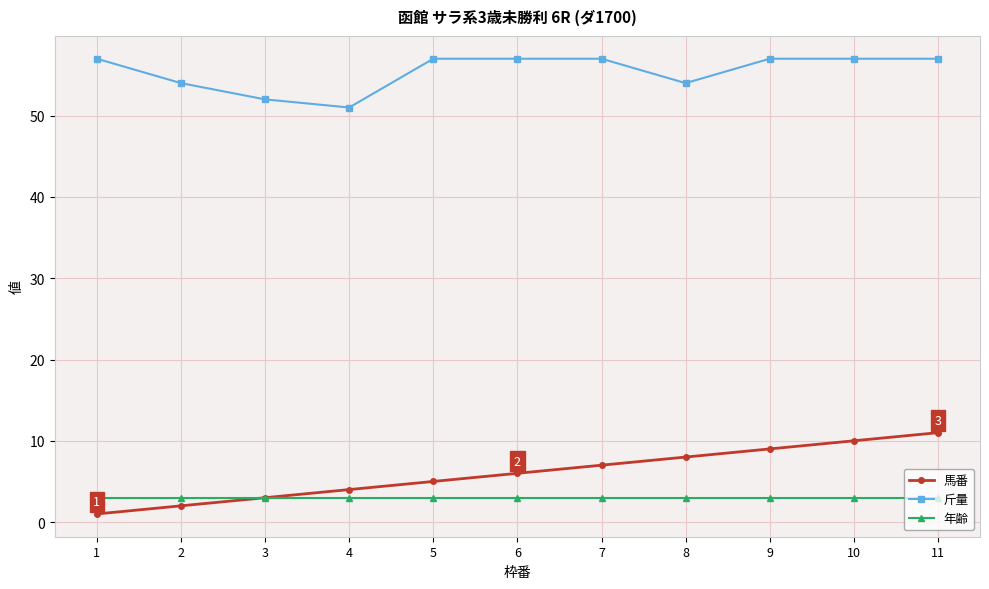

What is the smallest value displayed?

1